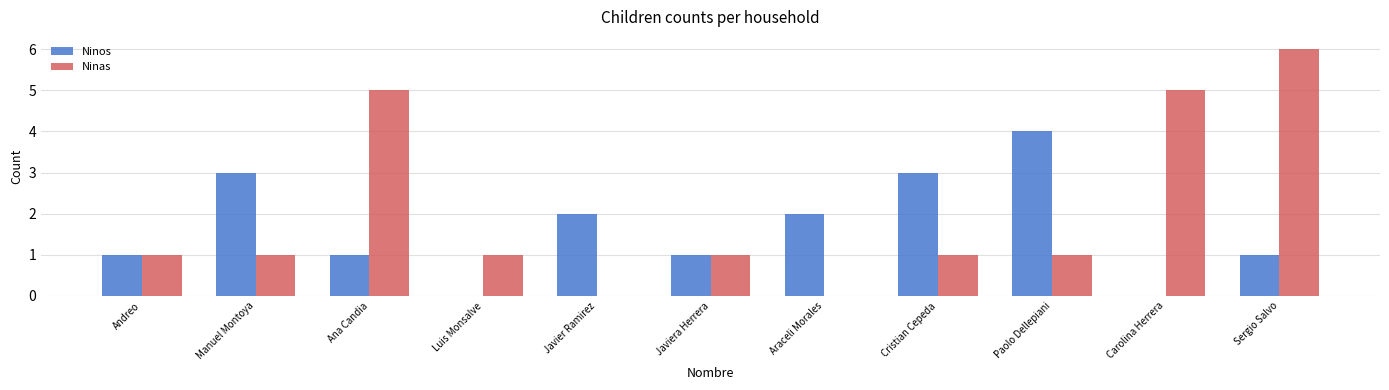

Which series has the largest total across all categories?

Ninas